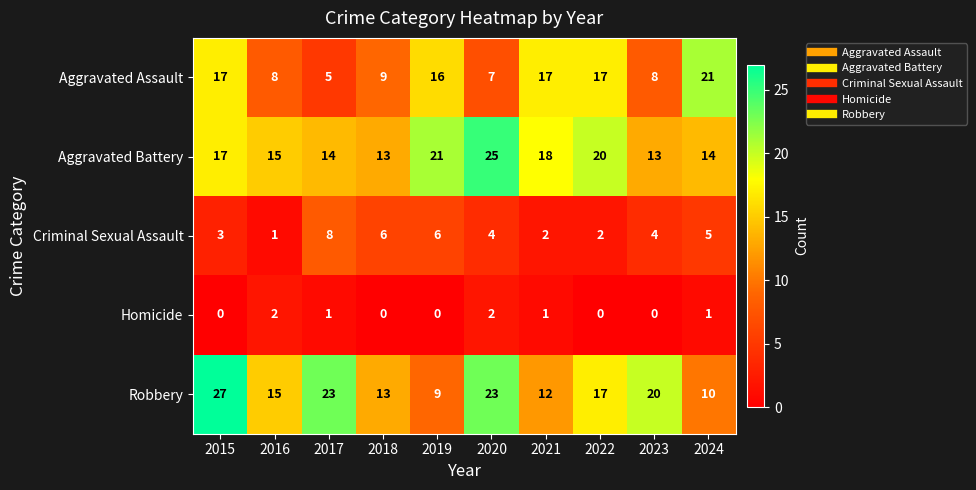

At which label is Aggravated Battery closest to 19?

2021